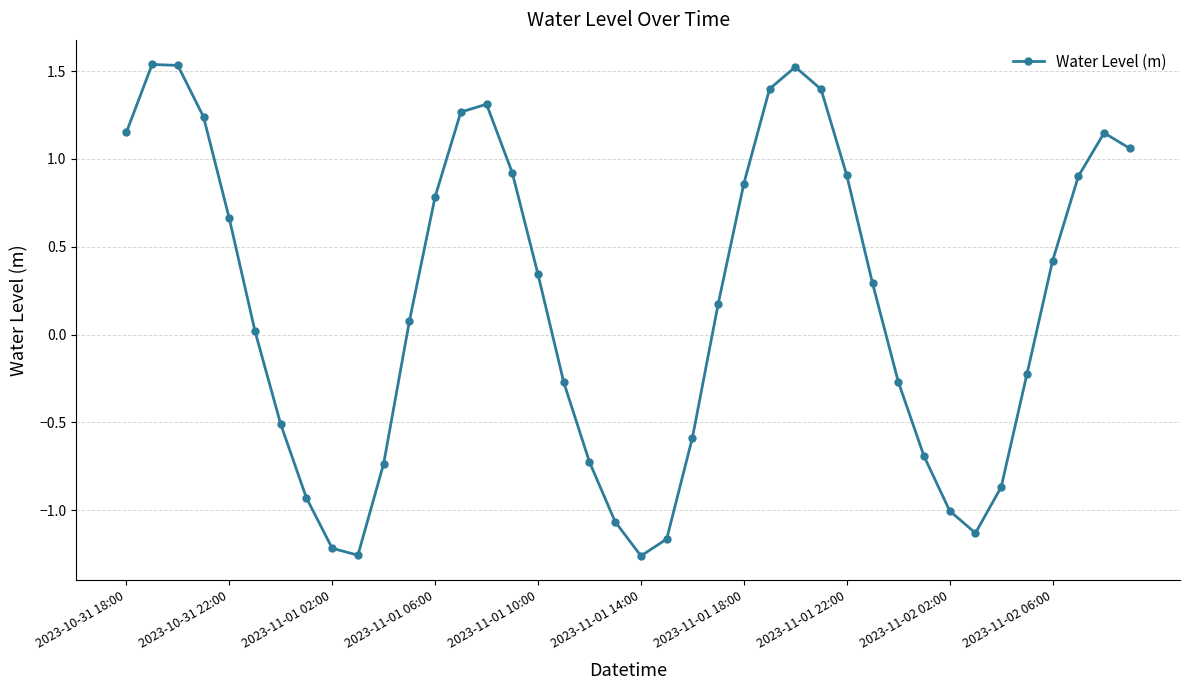

What is the value of the 37th point from the left?

0.4